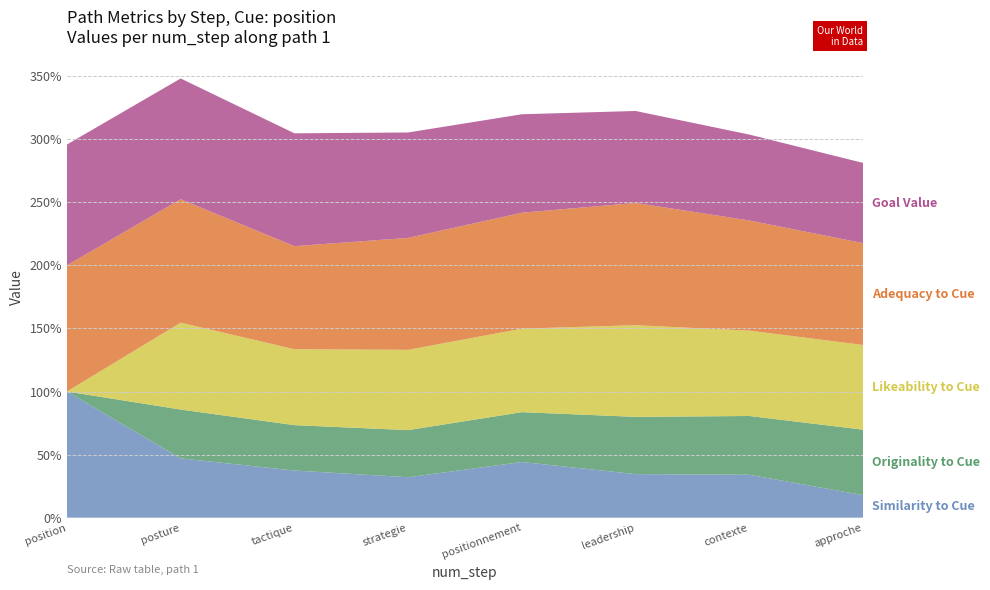

Reading right to left, what are all the values shown in this chart?

similarity_to_cue: 0.2	0.3	0.3	0.4	0.3	0.4	0.5	1.0
adequacy_to_cue: 0.8	0.9	1.0	0.9	0.9	0.8	1.0	1.0
originality_to_cue: 0.5	0.5	0.5	0.4	0.4	0.4	0.4	0.0
likeability_to_cue: 0.7	0.7	0.7	0.7	0.6	0.6	0.7	0.0
goal_value: 0.6	0.7	0.7	0.8	0.8	0.9	1.0	1.0